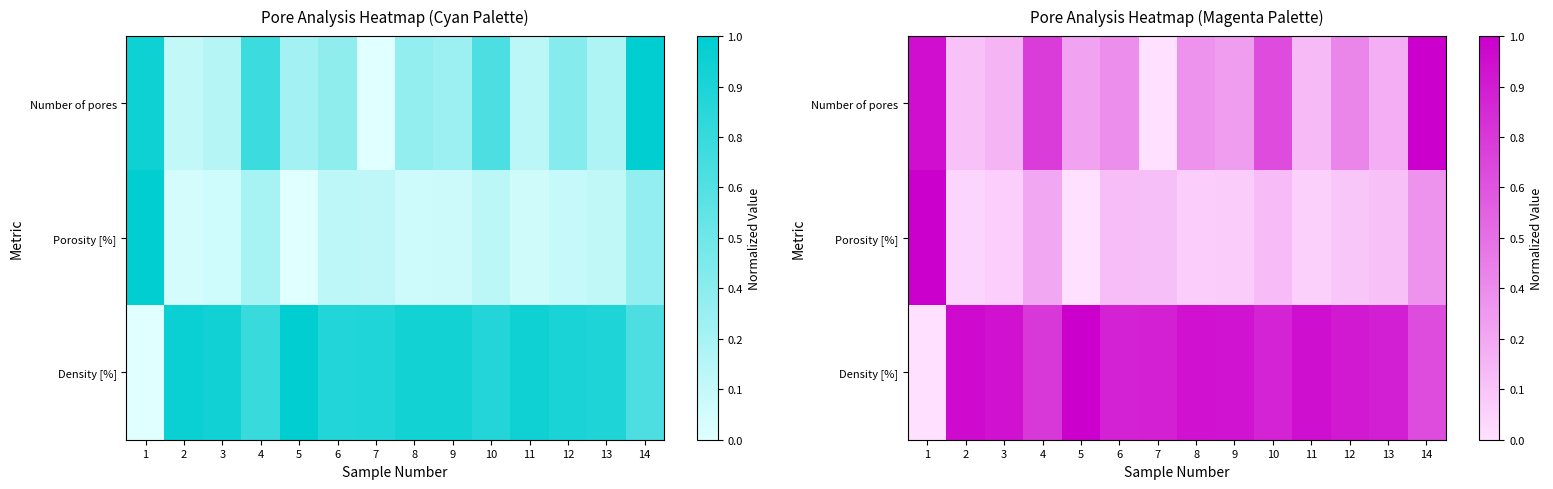

At 1, list the series in order from largest to smallest.

Porosity [%], Number of pores, Density [%]